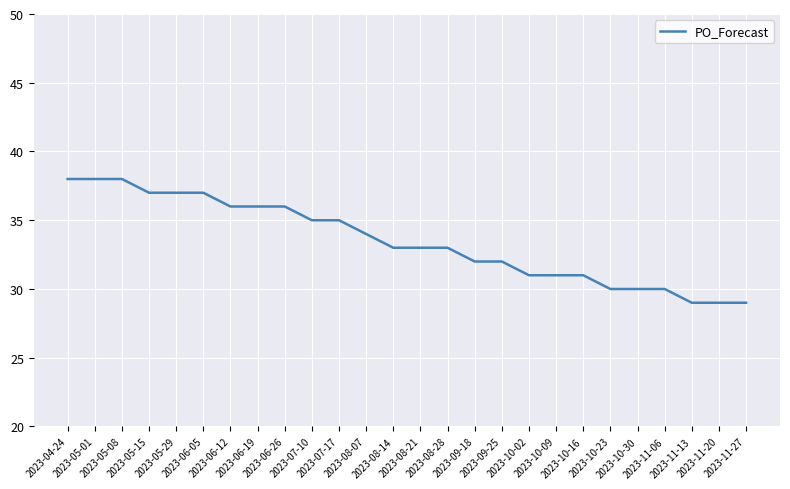

What is the average value?

33